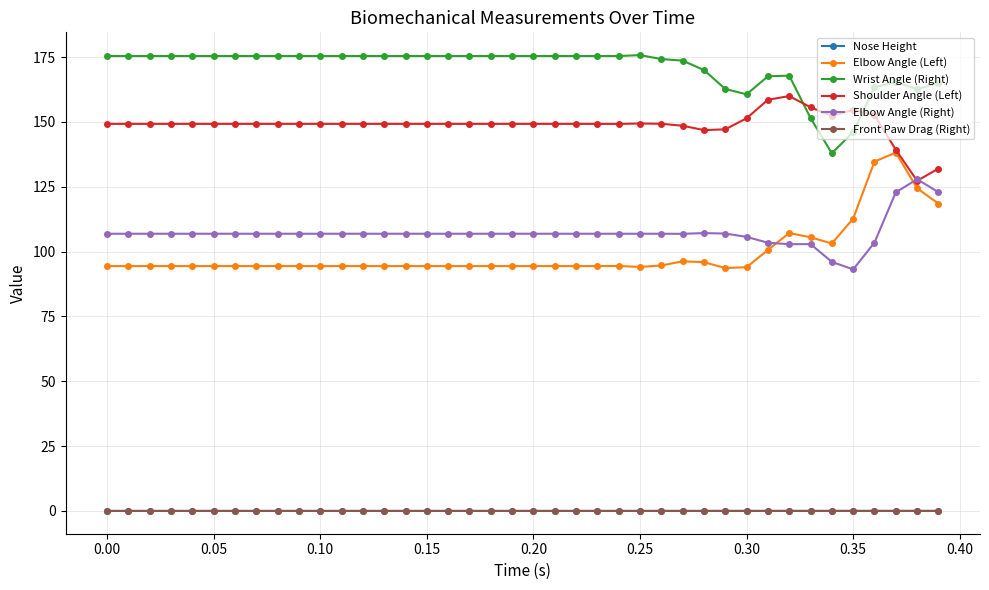

How many lines are shown in the chart?

6